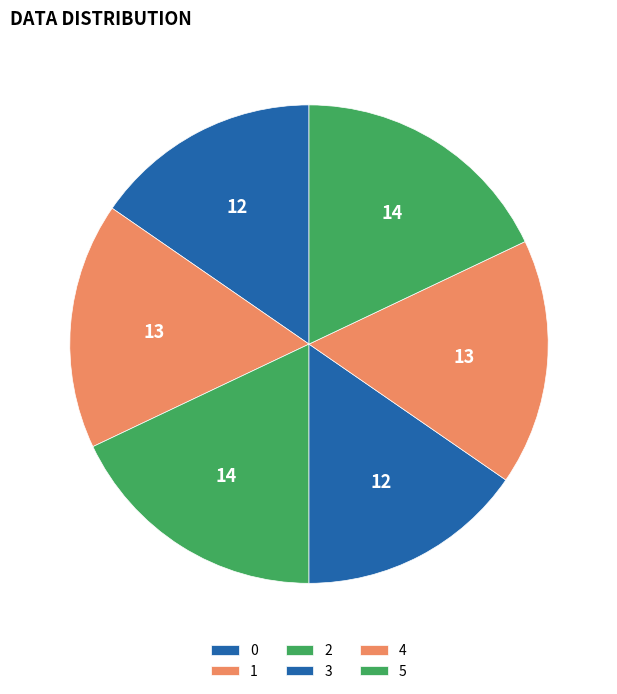

The 3 slice represents 15% of the pie. True or false?

True